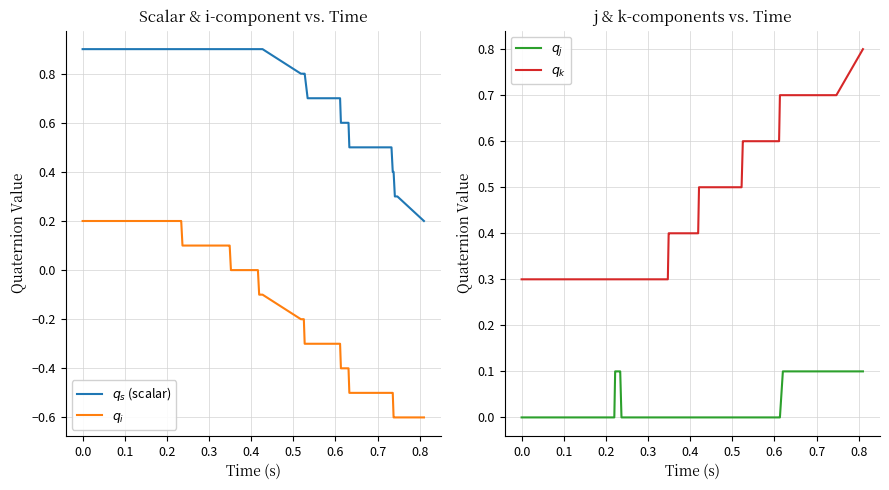

What is the lowest value of the $q_s$ (scalar) series?

0.2